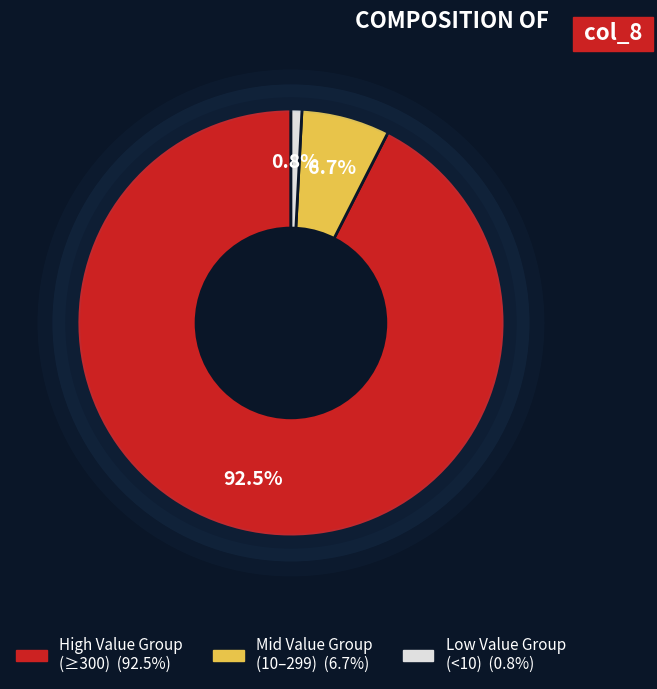

To the nearest percent, what is the difference between the largest and smallest slice percentages?

92%